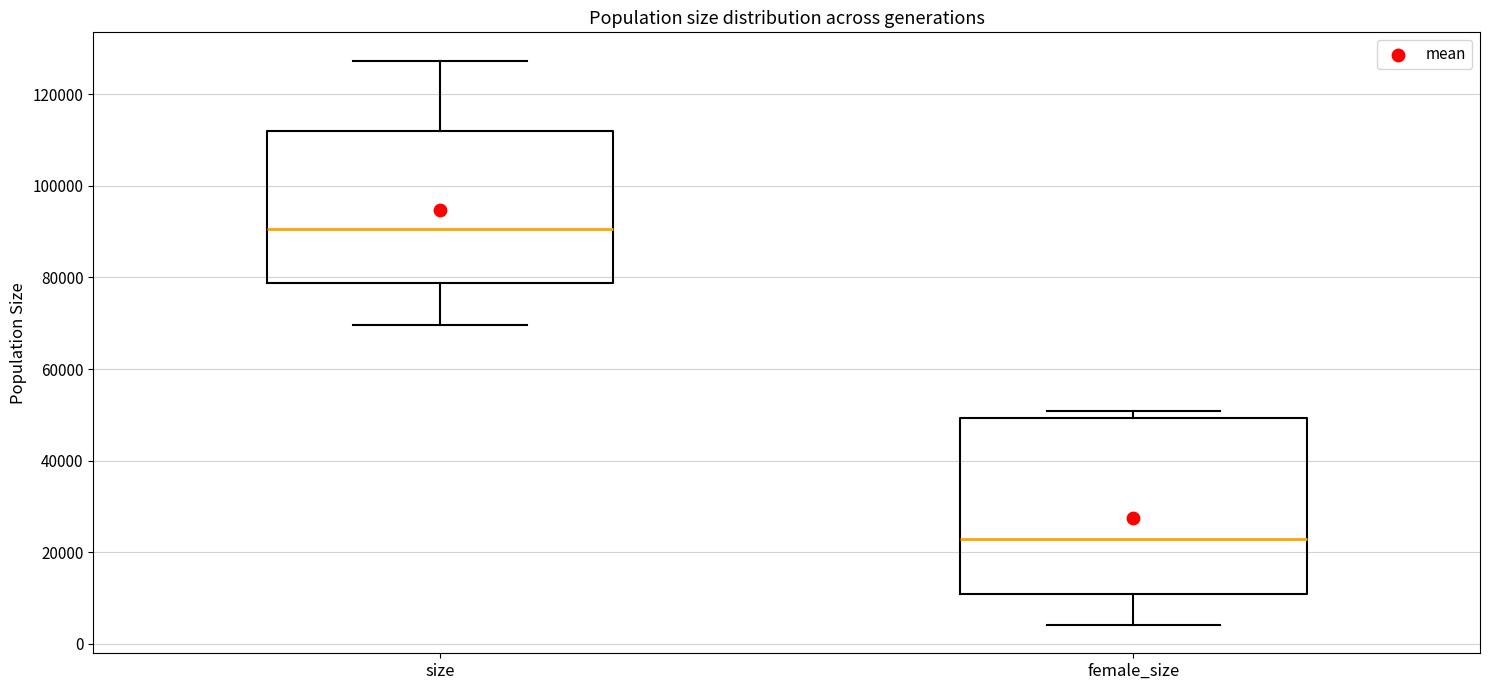

Where is the upper edge of the box for size on the y-axis? The values are not printed on the chart, so give them approximately, as read against the axis.

112000